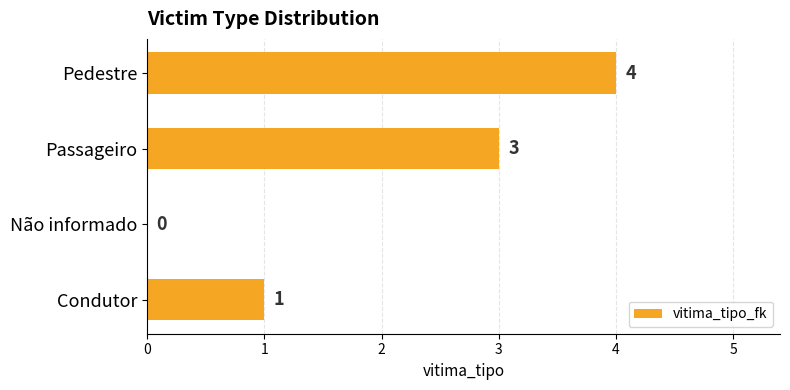

How many values are between 1 and 4?

3